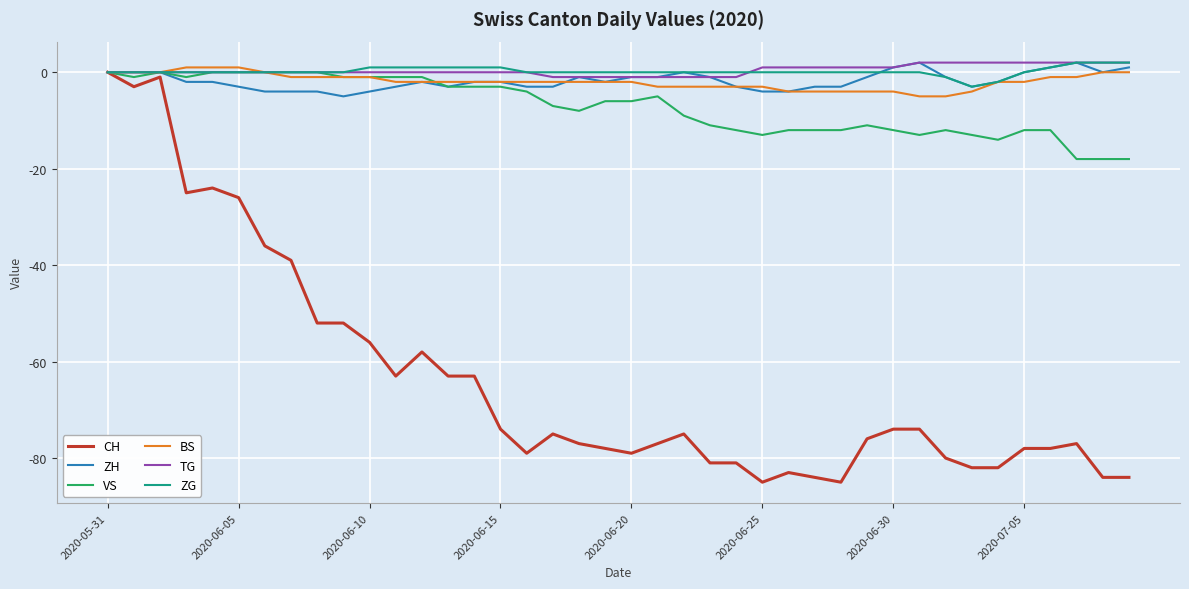

What is the smallest value displayed?

-85